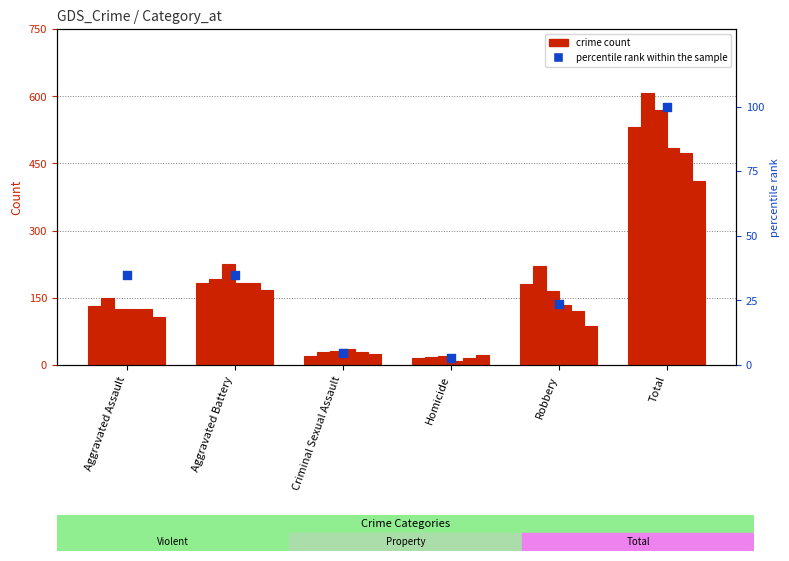

What is the change in value from Robbery to Total?

+76.5